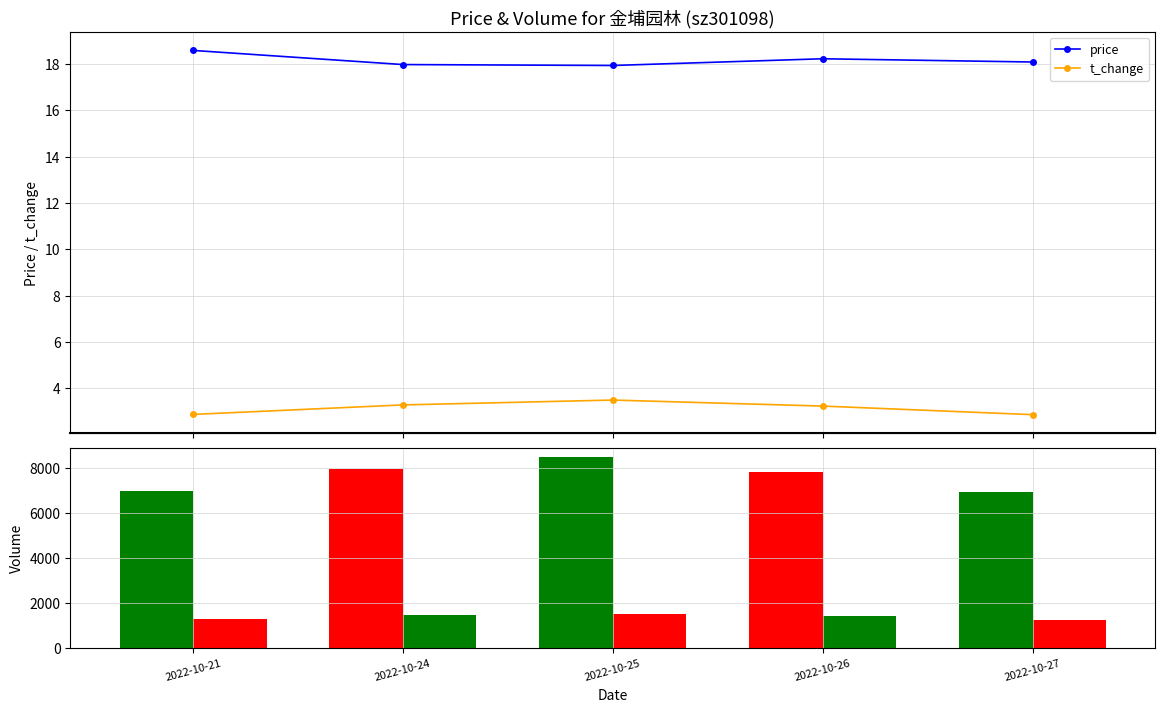

What is the value of the t_change bar at the 1st from the left?

2.9